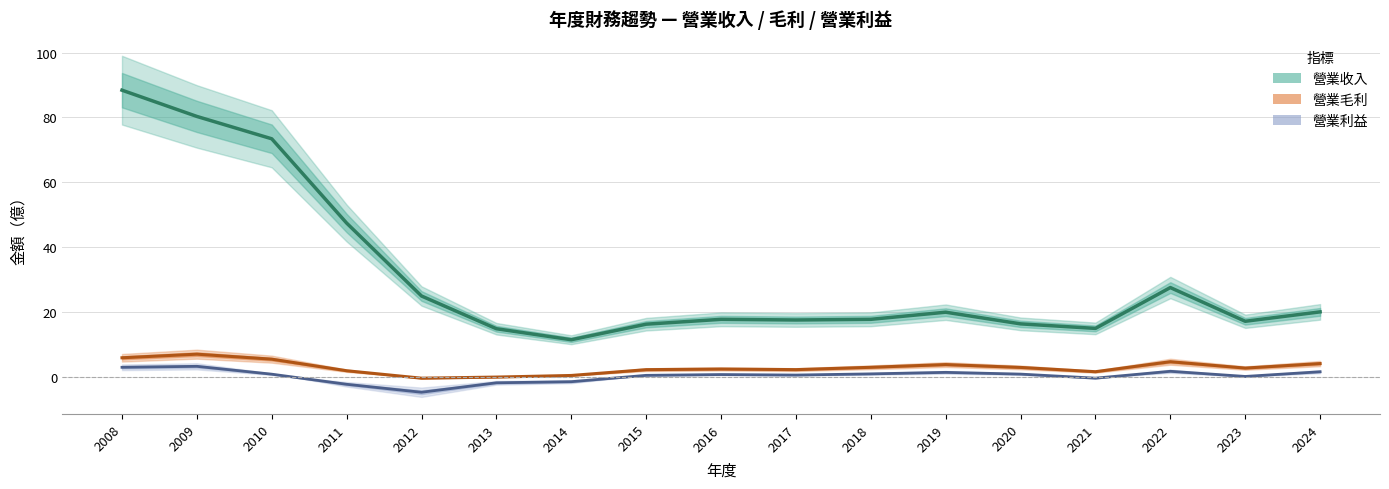

What is the sum of all 營業利益 values?

3.8